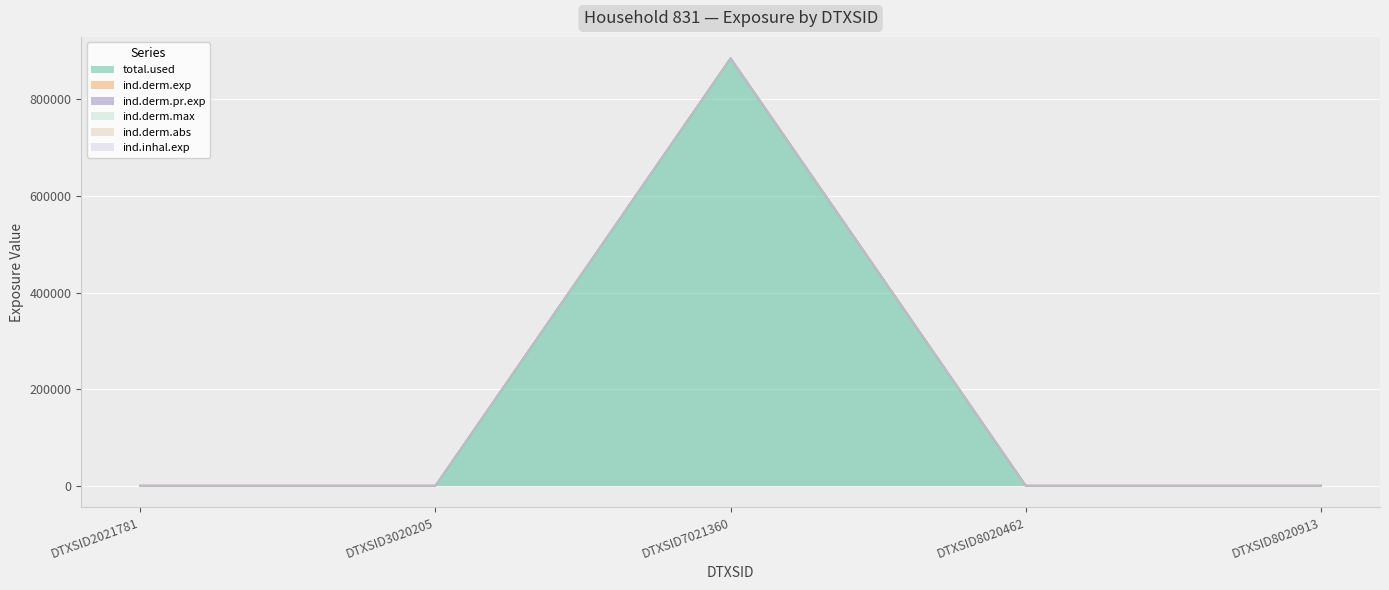

The value of ind.derm.pr.exp at DTXSID7021360 is 885420.1. True or false?

True